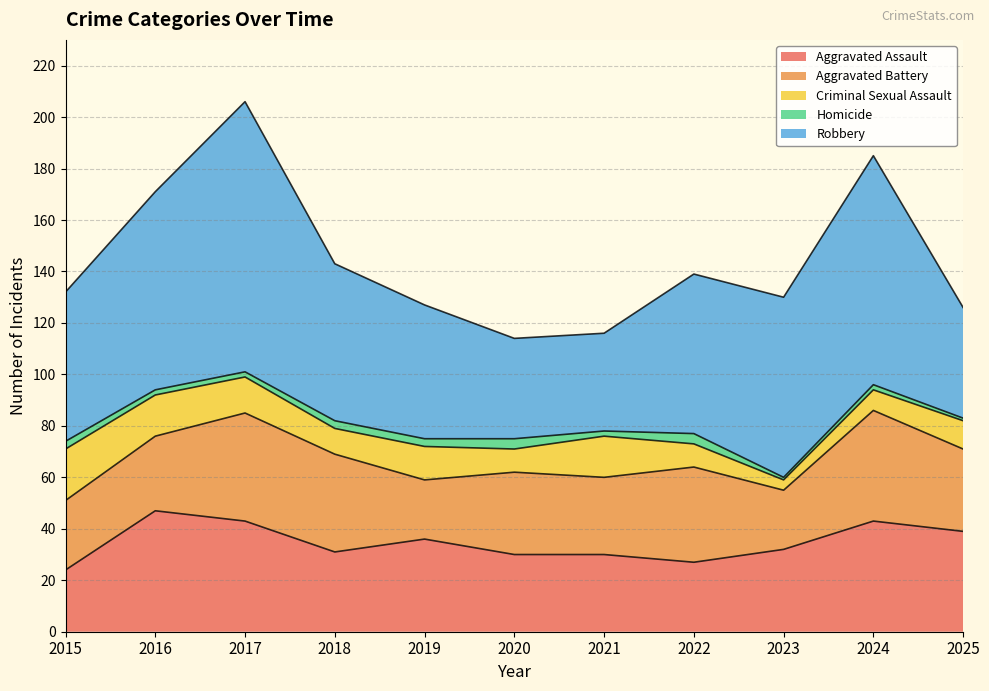

Between 2015 and 2023, which series saw the biggest shift?

Criminal Sexual Assault